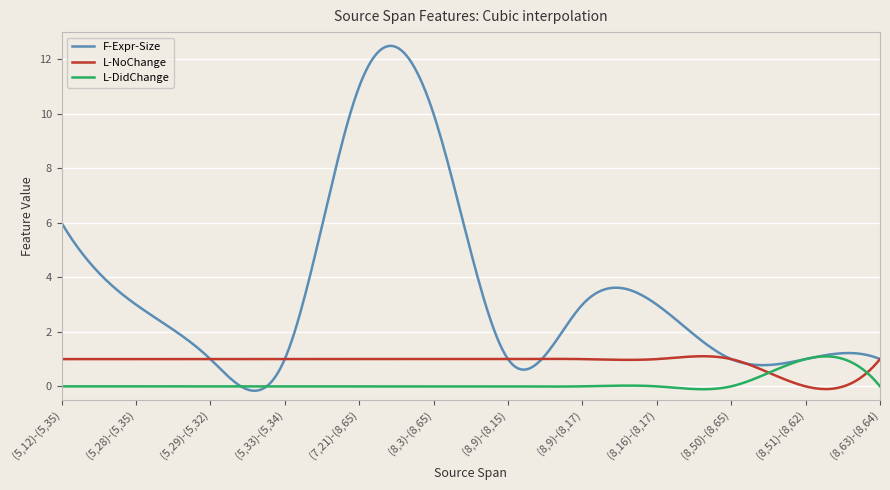

Which series has the largest range (max minus min)?

F-Expr-Size